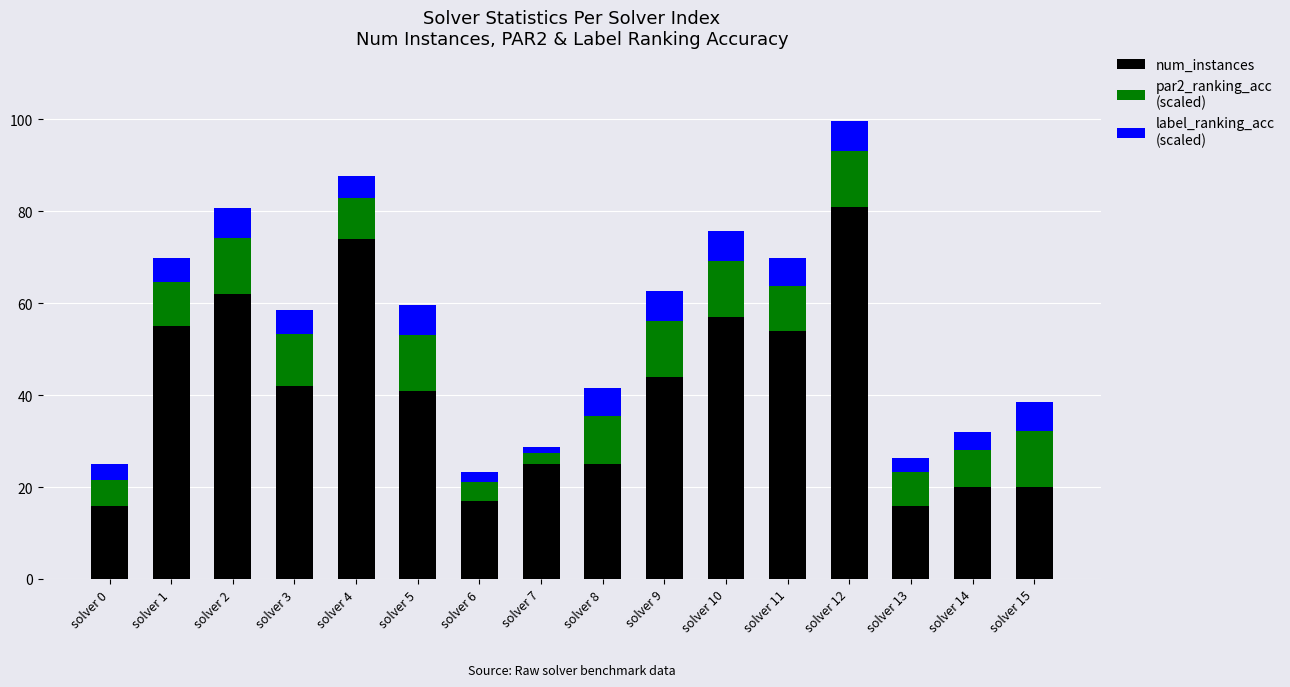

At which category is the sum across all series the highest?

solver 12